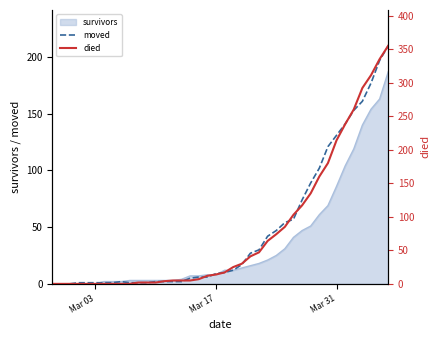

What is the highest value of the survivors series?

187